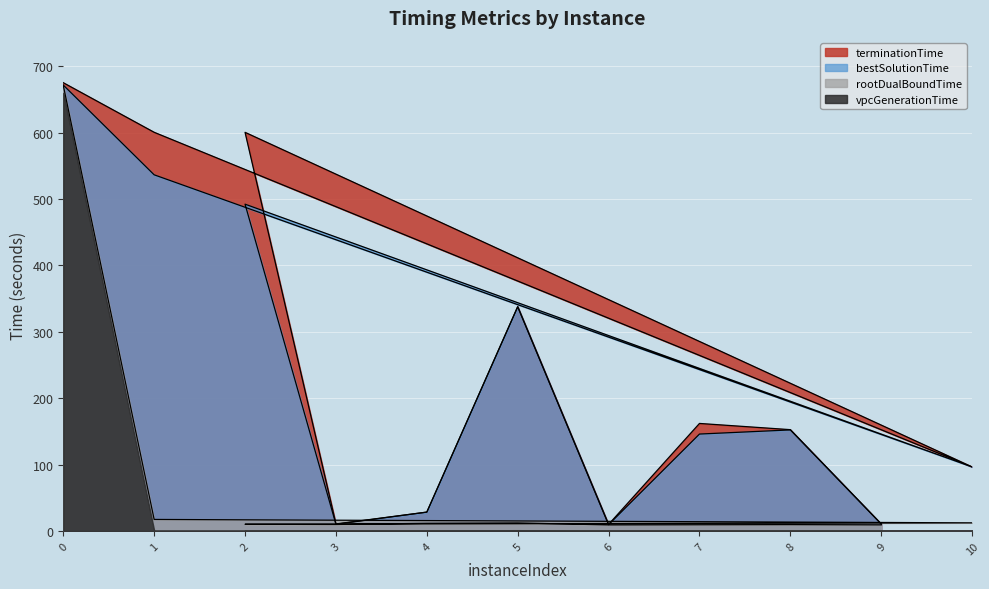

What is the sum of the vpcGenerationTime values at 1 and 10?

1.4